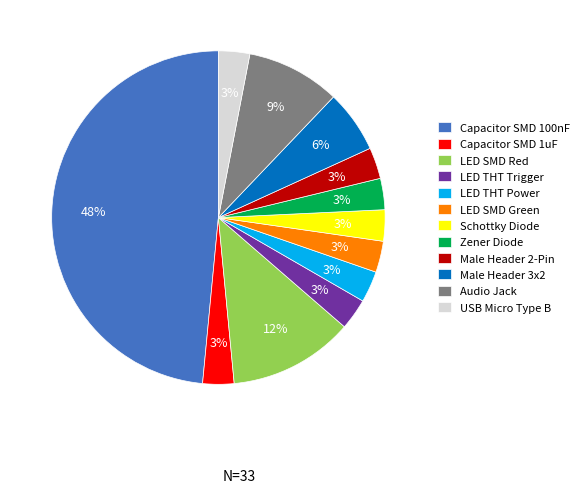

Which slice is the largest?

Capacitor SMD 100nF